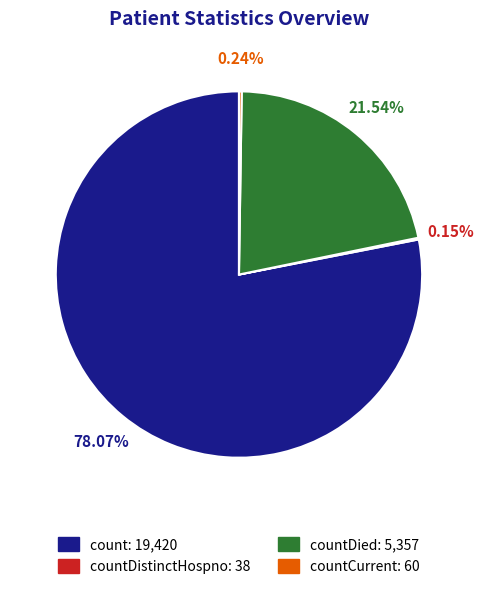

To the nearest percent, what is the difference between the largest and smallest slice percentages?

78%